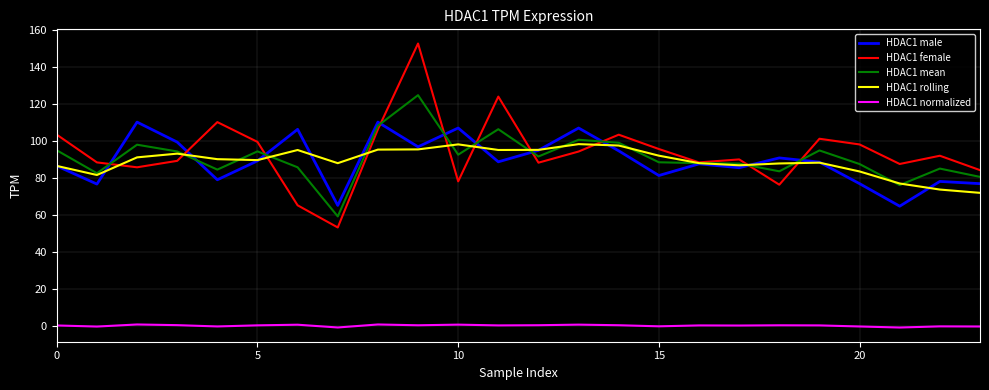

Does the chart display data point markers on the line(s)?

No